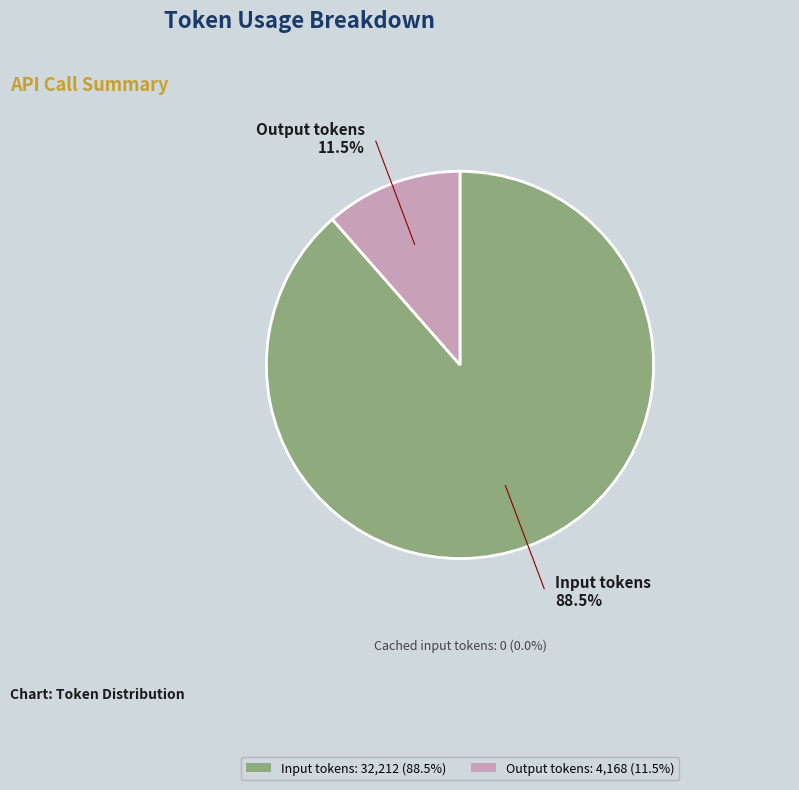

Rank the categories by value from lowest to highest.

Output tokens: 4,168 (11.5%), Input tokens: 32,212 (88.5%)